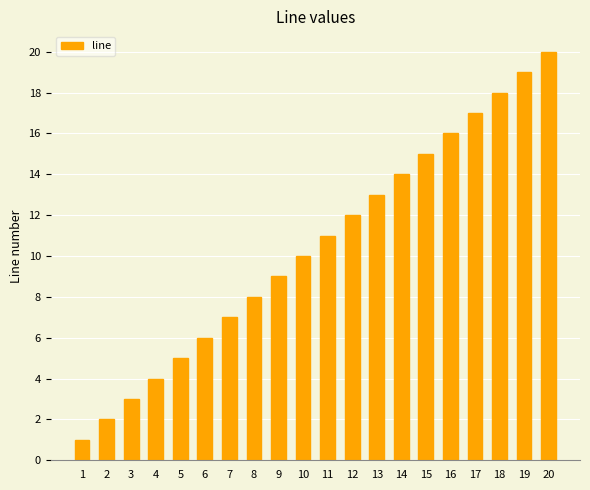

List the labels in order of value, smallest first.

1, 2, 3, 4, 5, 6, 7, 8, 9, 10, 11, 12, 13, 14, 15, 16, 17, 18, 19, 20